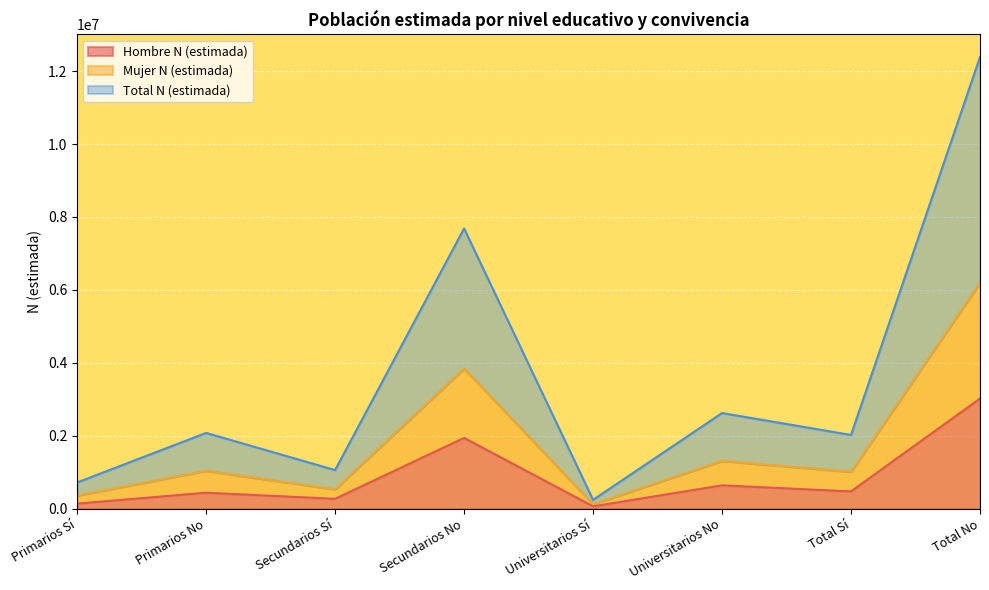

The Mujer N (estimada) series shows 359887 at Primarios Sí. True or false?

True